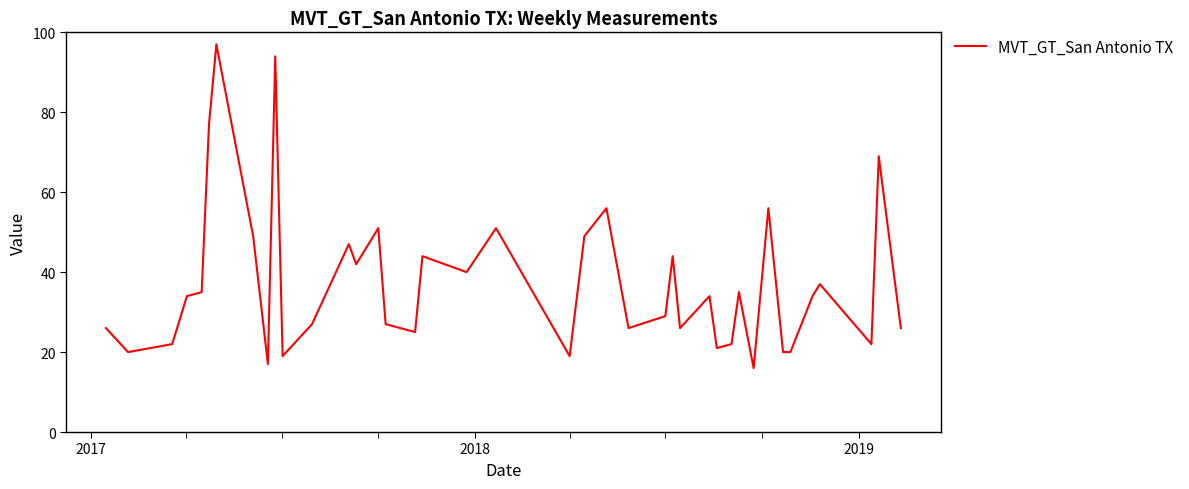

What is the minimum value shown in the chart?

16